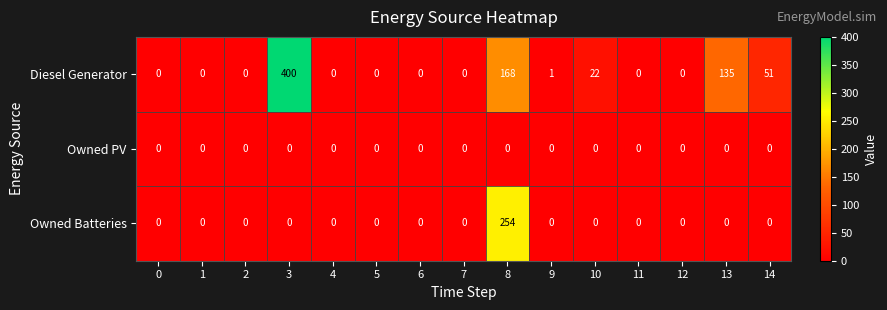

List the series in order of their overall mean, lowest first.

Owned PV, Owned Batteries, Diesel Generator